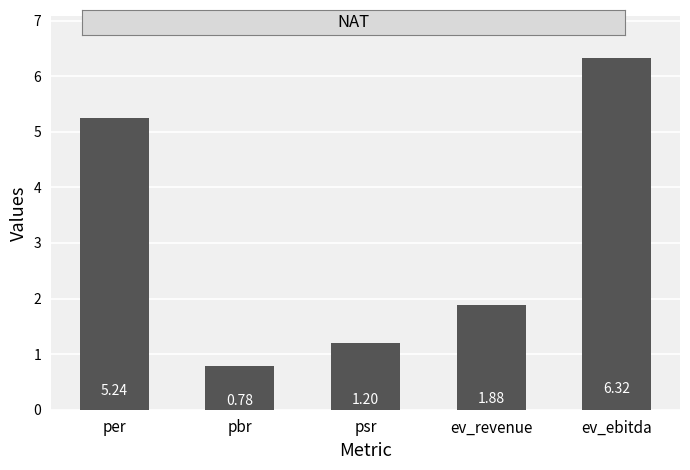

Where is the data nearest to the value 3?

ev_revenue